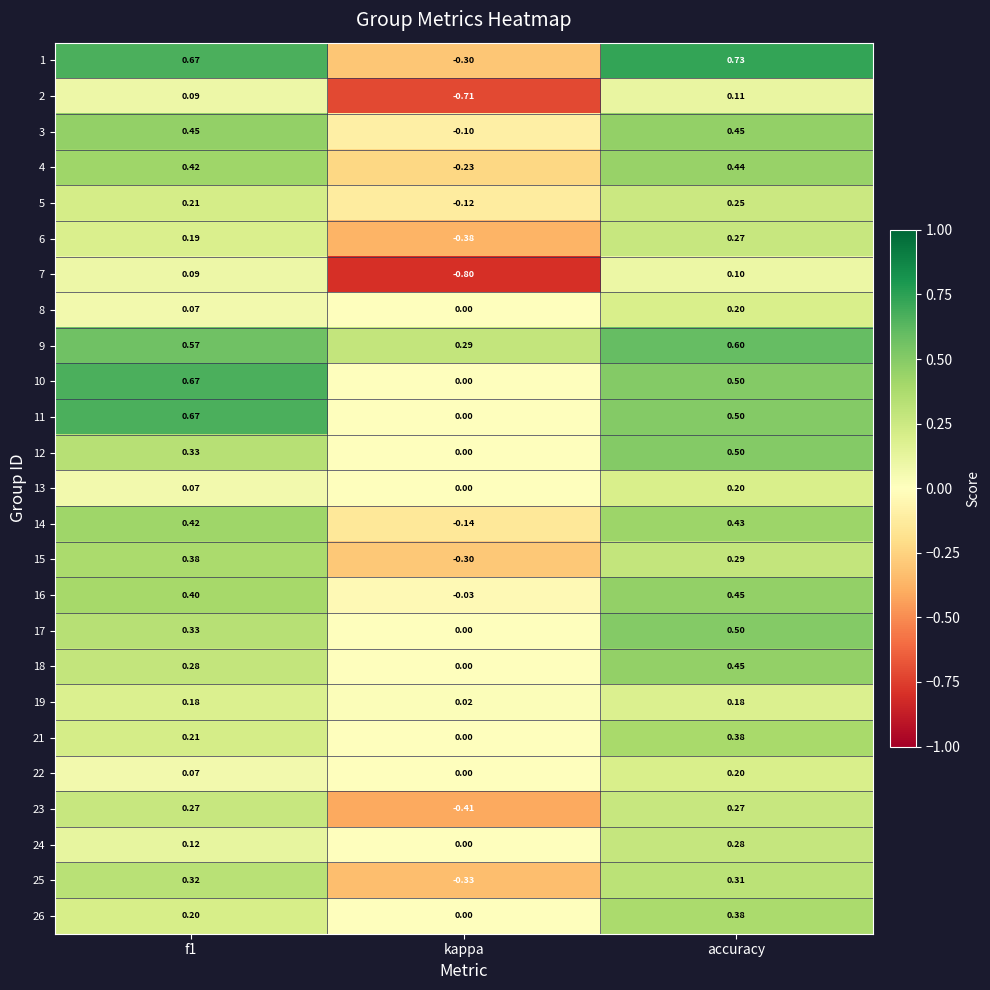

Which category has the lowest value across all series?

kappa